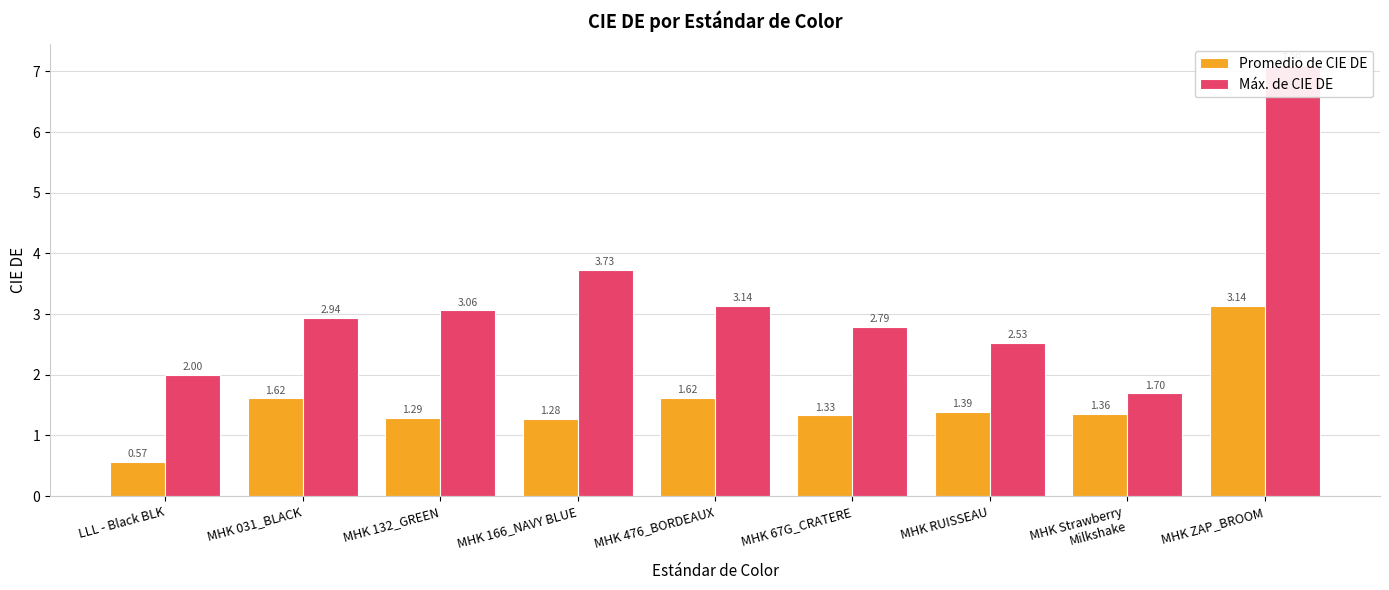

What is the approximate value of Máx. de CIE DE at MHK Strawberry
Milkshake?

1.7